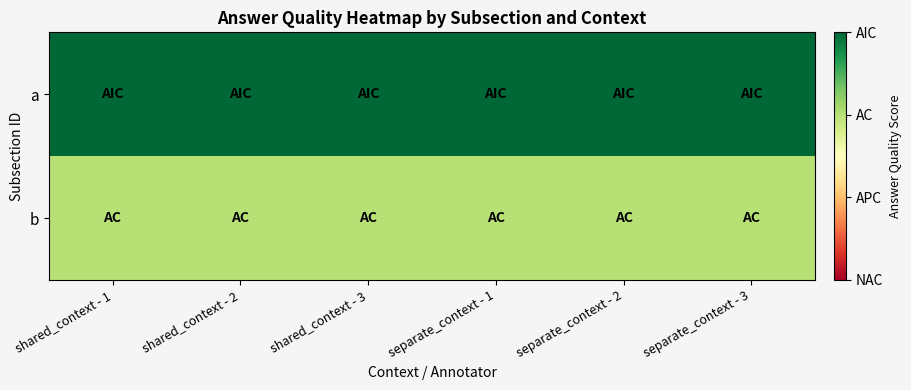

Count the number of data series in this chart.

2